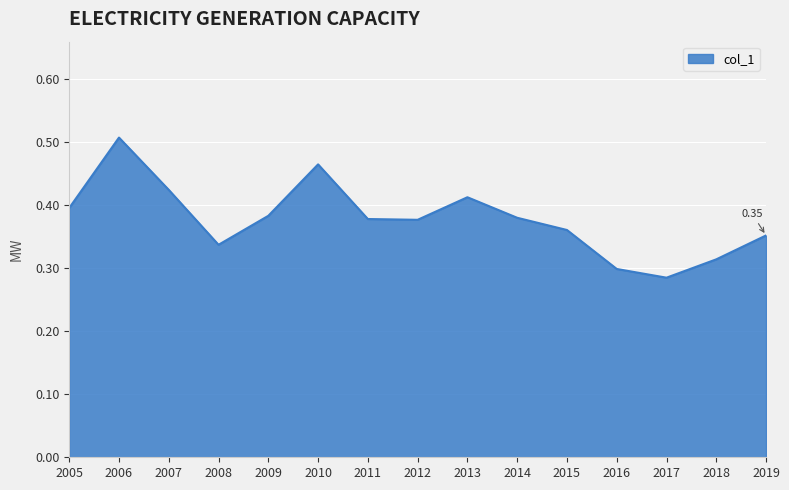

Which has a higher value, 2017 or 2012?

2012